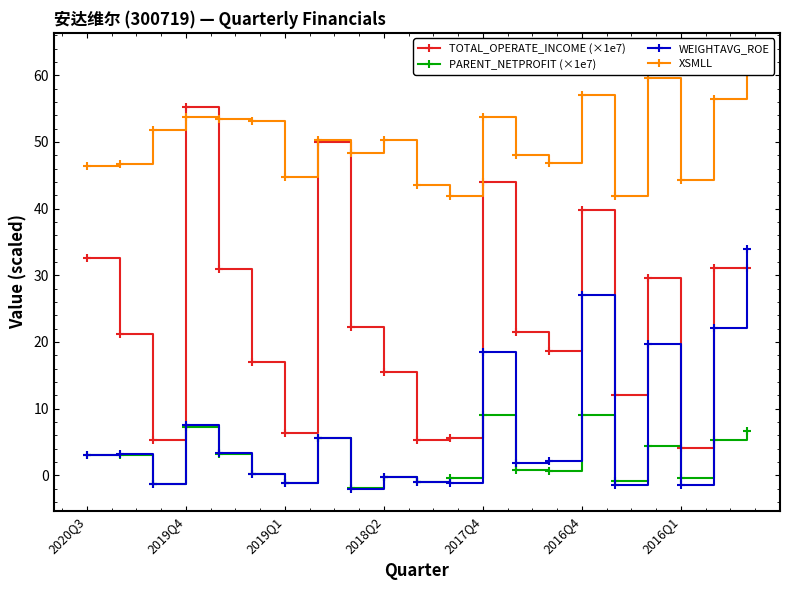

What is the lowest value of the PARENT_NETPROFIT (×1e7) series?

-1.9